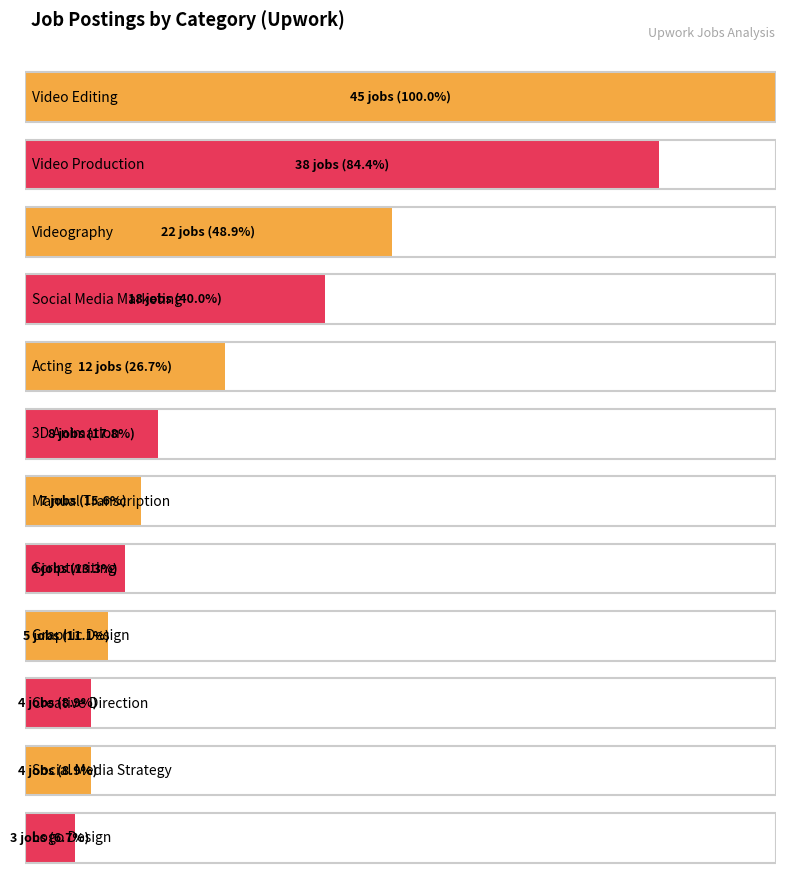

The value at Creative Direction is 4. True or false?

True